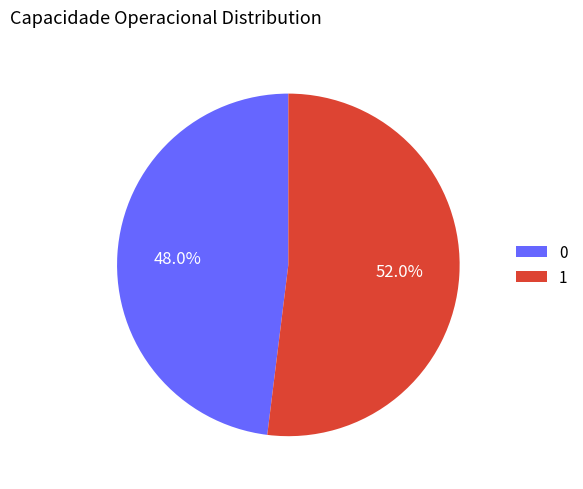

To the nearest percent, what portion does 0 represent?

48%